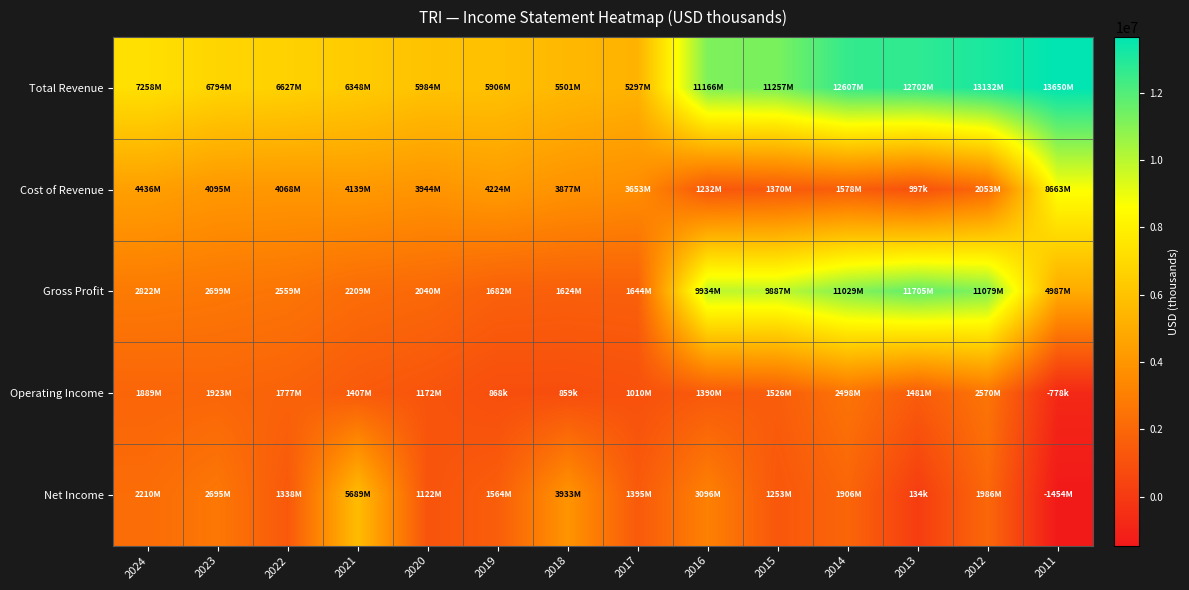

Which series changed the most between 2019 and 2017?

Total Revenue